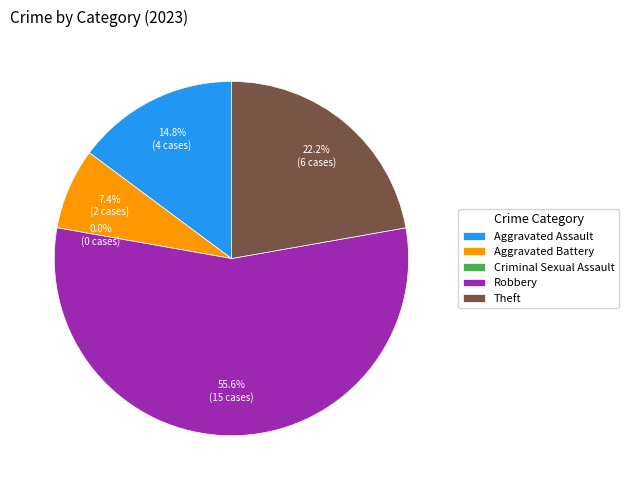

What percentage is the Aggravated Battery slice, to the nearest percent?

7%